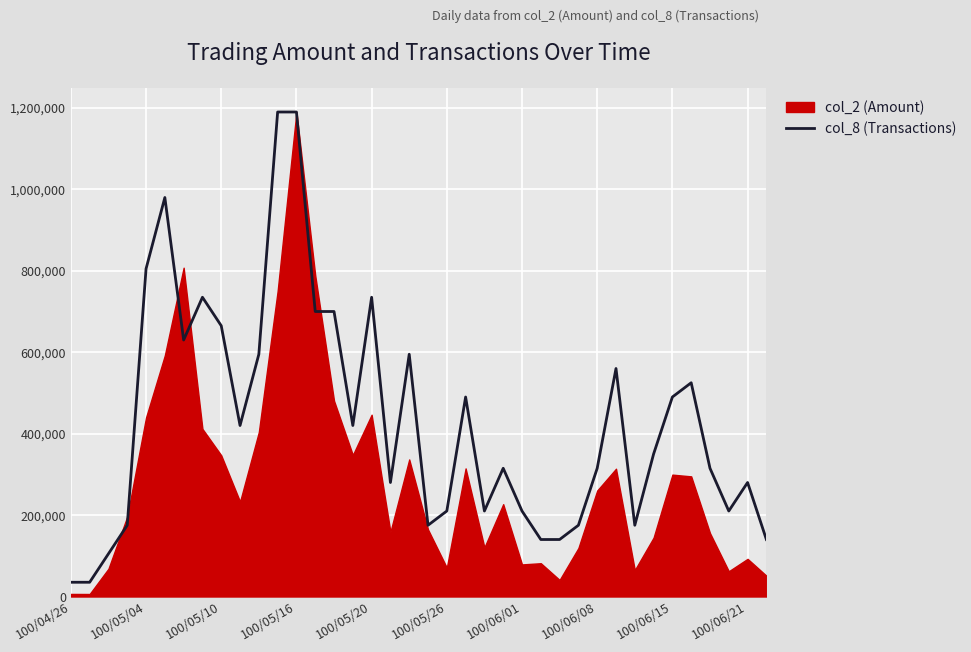

At which category does the chart reach its minimum across all series?

100/04/26